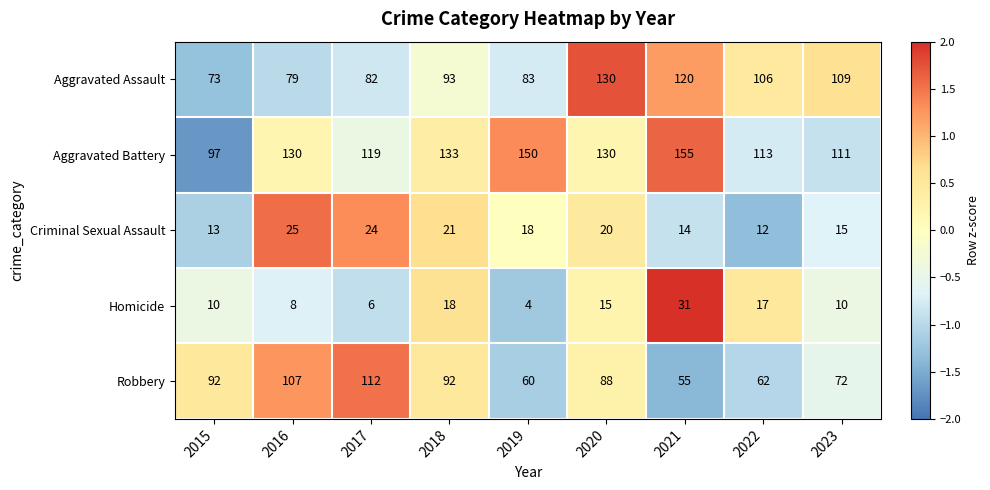

Where is Homicide nearest to the value 17?

2022